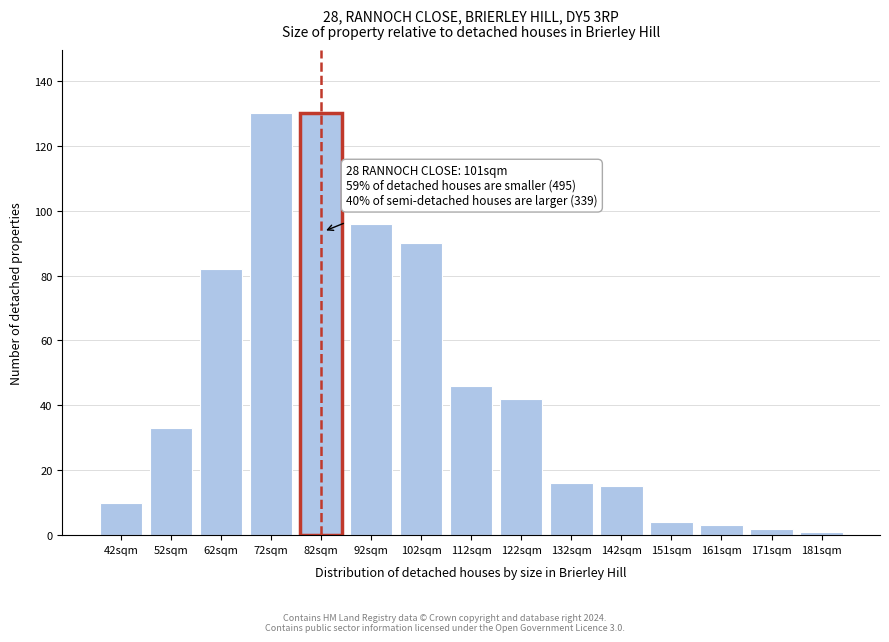

Reading left to right, what are all the values shown in this chart?

42sqm=10	52sqm=33	62sqm=82	72sqm=130	82sqm=130	92sqm=96	102sqm=90	112sqm=46	122sqm=42	132sqm=16	142sqm=15	151sqm=4	161sqm=3	171sqm=2	181sqm=1